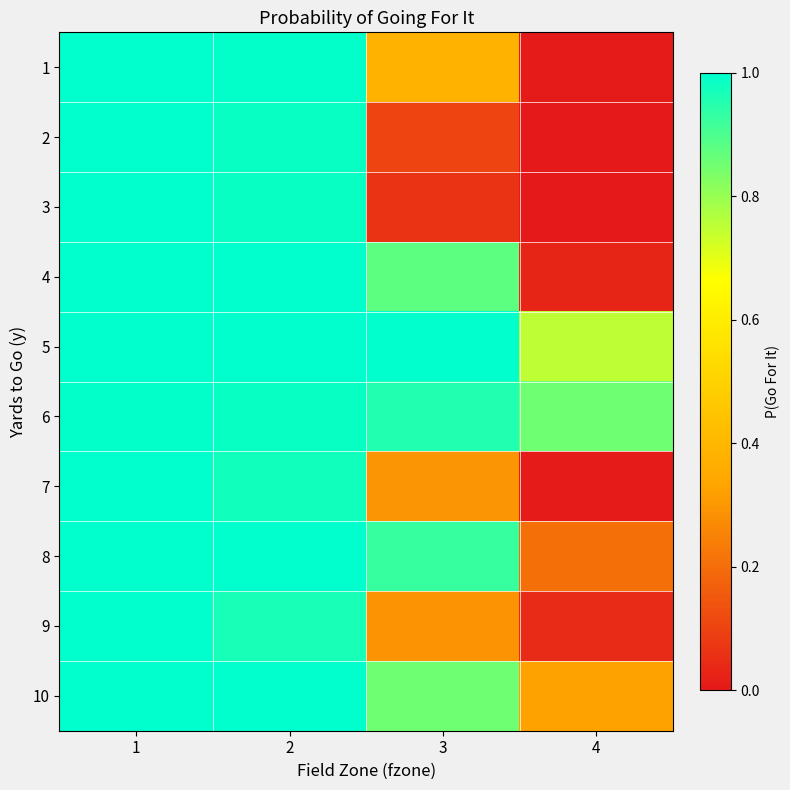

Which has a higher value, 1 or 4?

1